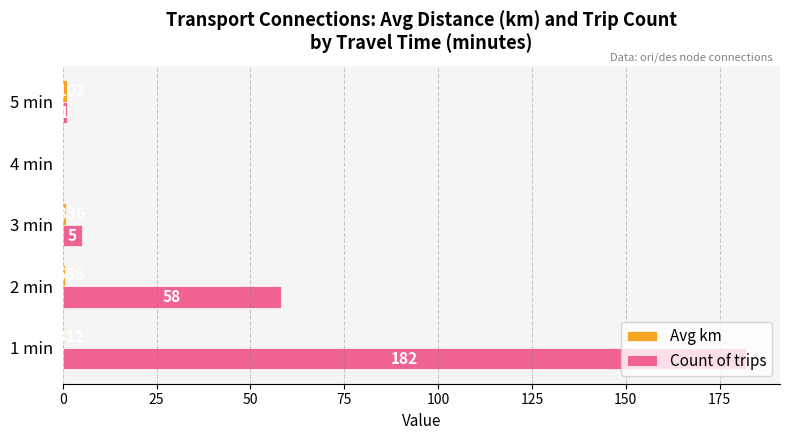

Which series changed the most between 1 min and 4 min?

Count of trips